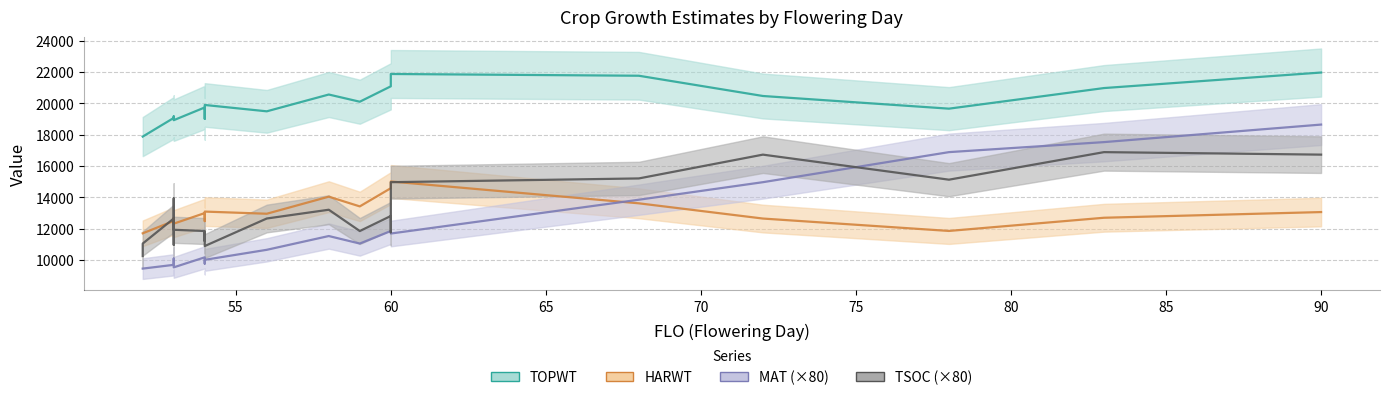

At which category is the sum across all series the highest?

90